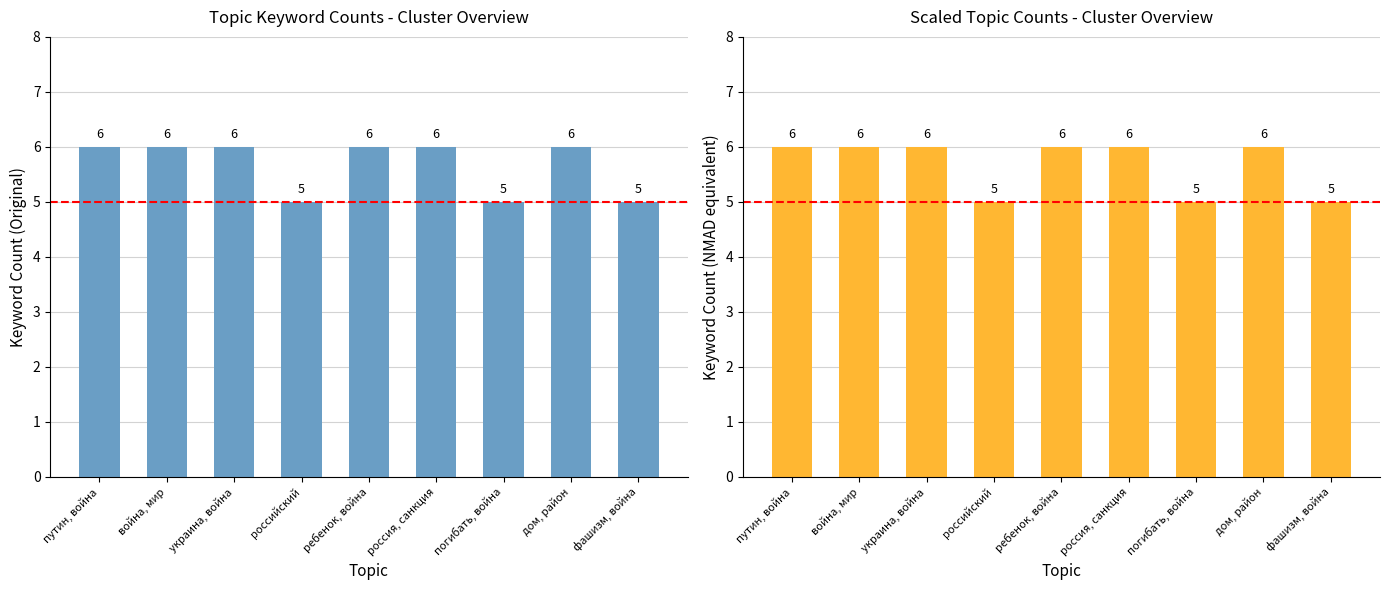

The value of keyword count scaled at война, мир is 6. True or false?

True